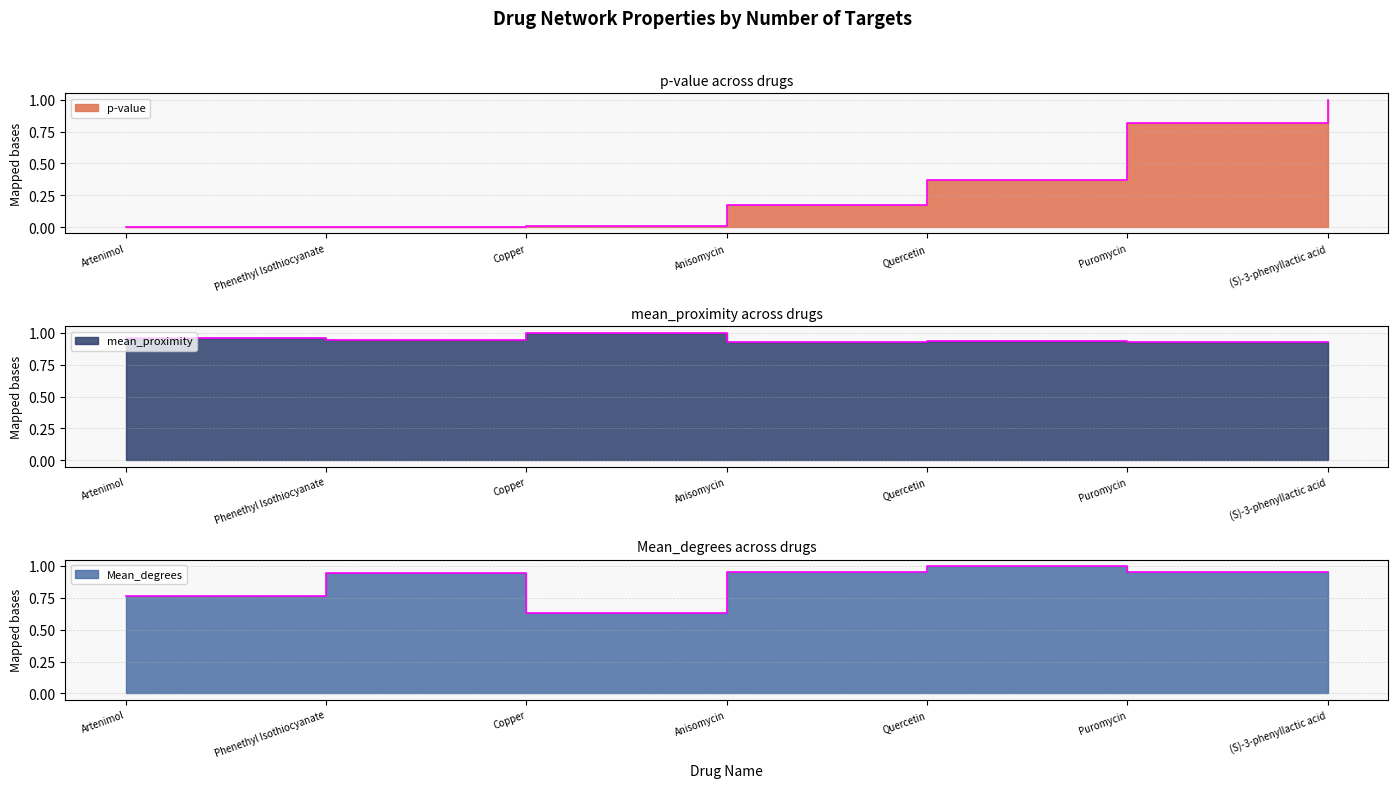

What value does the p-value series have at Puromycin?

0.8